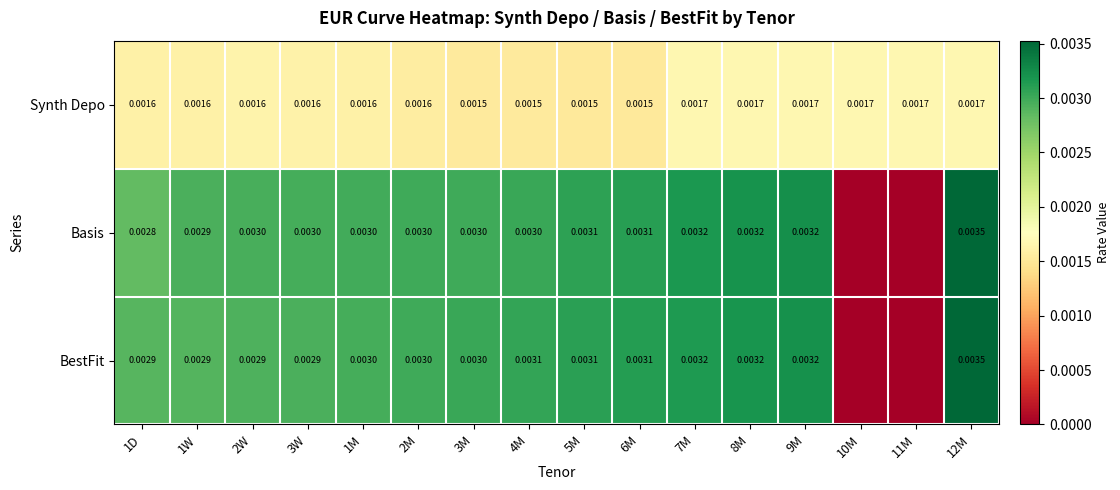

True or false: Synth Depo has a value of 0.0 at 1D.

True